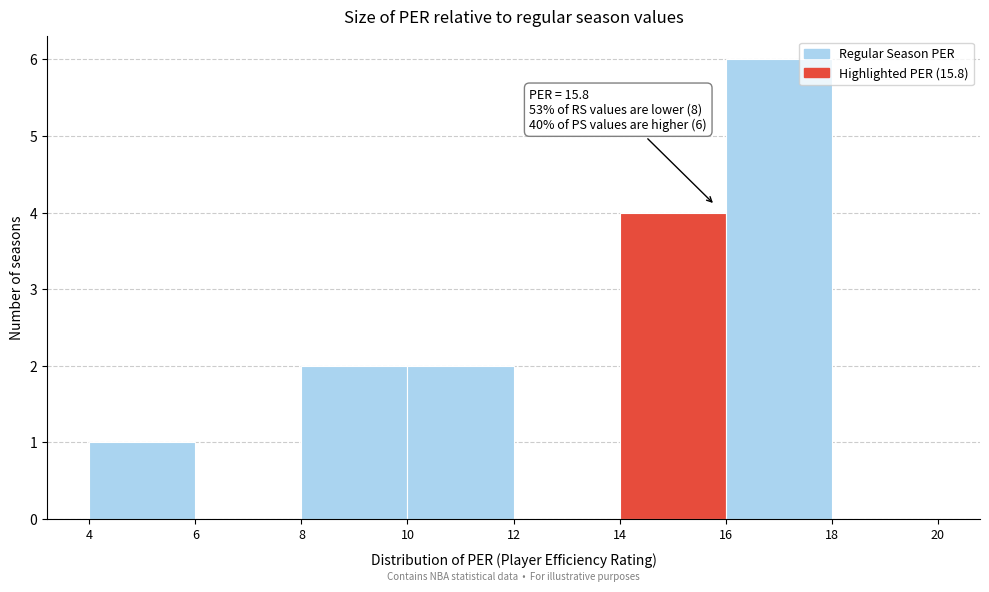

Which range on the x-axis has the tallest bar?

16 to 18